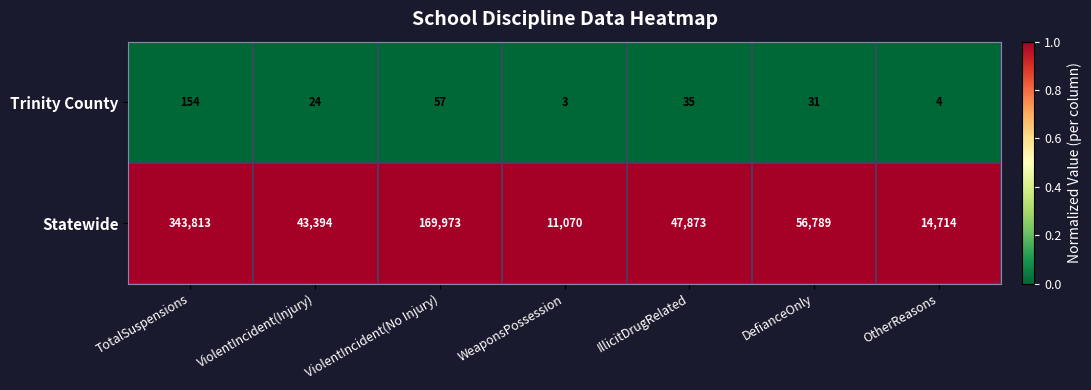

What is the maximum value shown in the chart?

343813